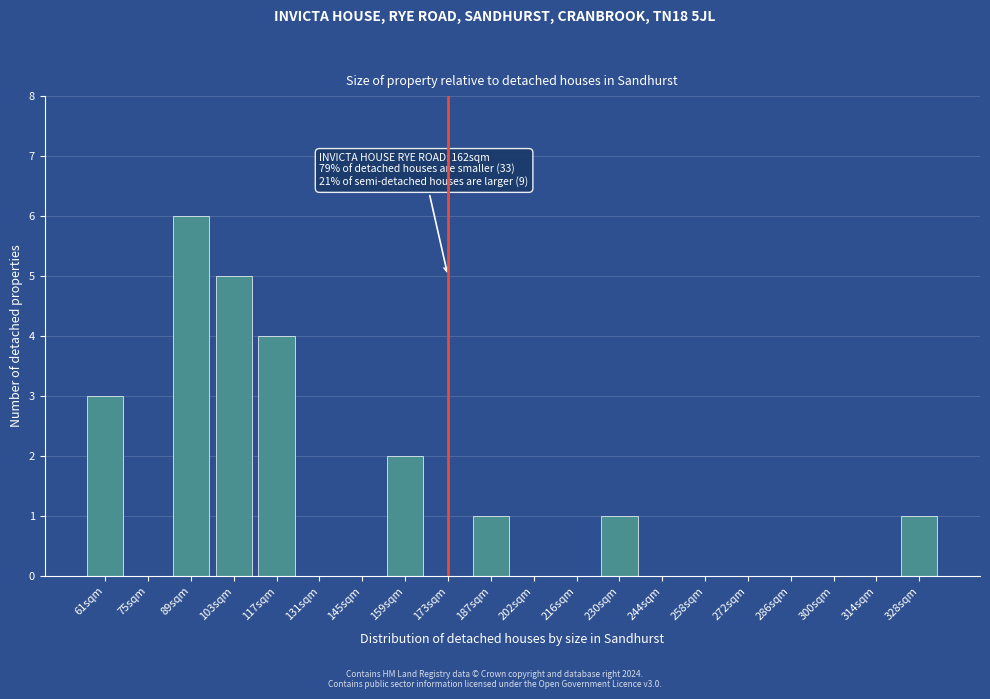

Reading left to right, extract all data points from this chart.

61sqm=3	75sqm=0	89sqm=6	103sqm=5	117sqm=4	131sqm=0	145sqm=0	159sqm=2	173sqm=0	187sqm=1	202sqm=0	216sqm=0	230sqm=1	244sqm=0	258sqm=0	272sqm=0	286sqm=0	300sqm=0	314sqm=0	328sqm=1